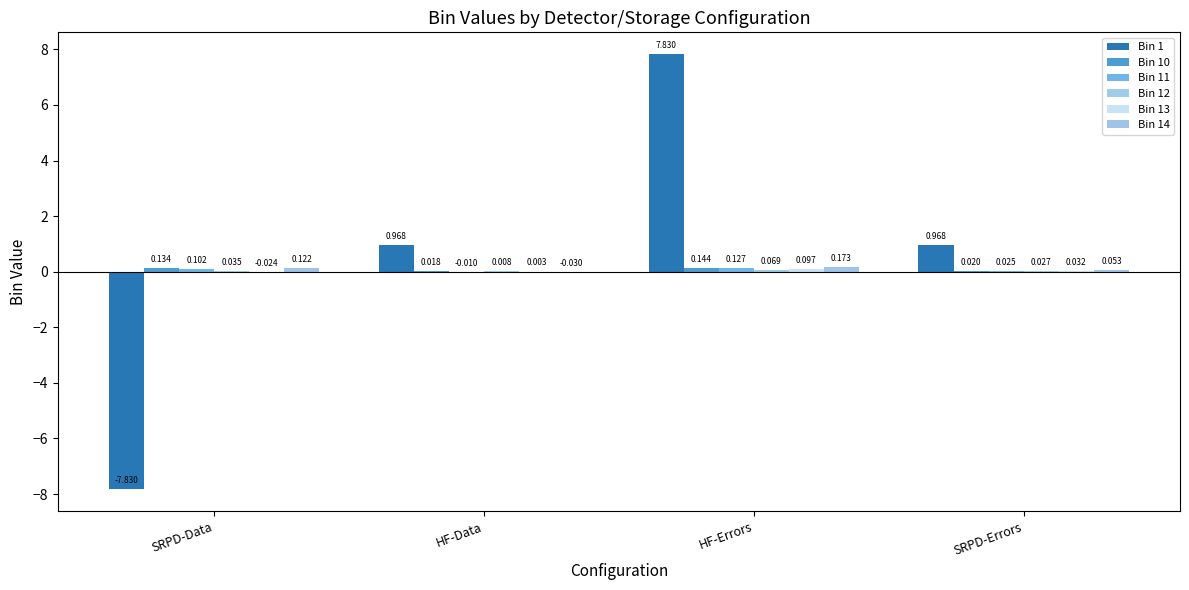

How many groups of bars are there?

4